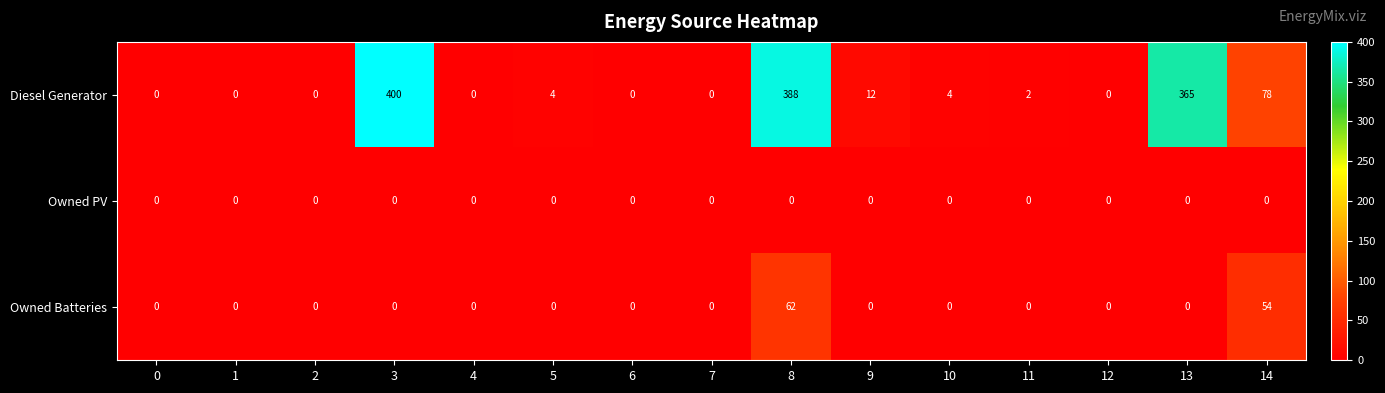

At which category is the sum across all series the highest?

8